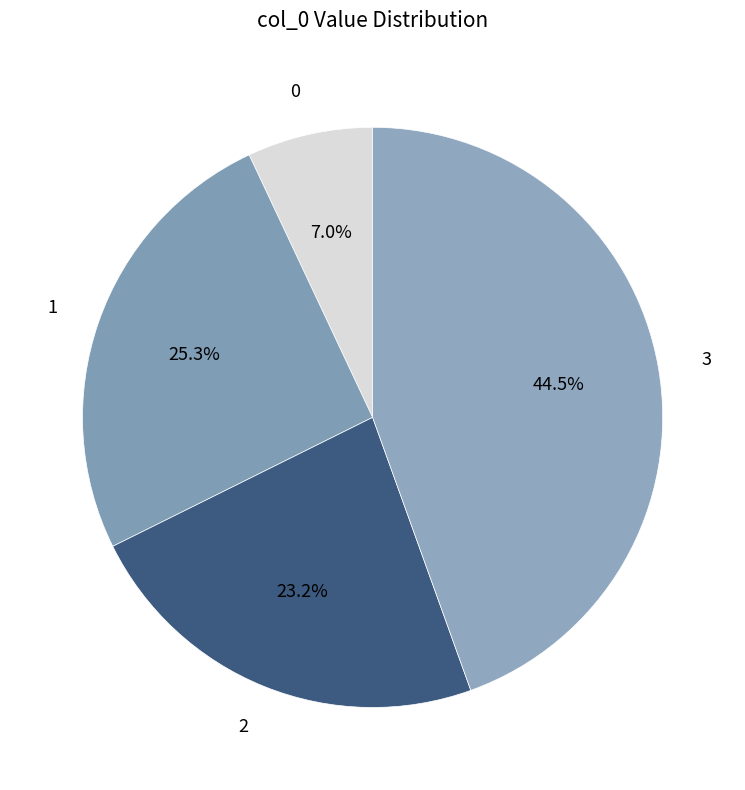

Is there any slice that represents more than half of the pie?

No